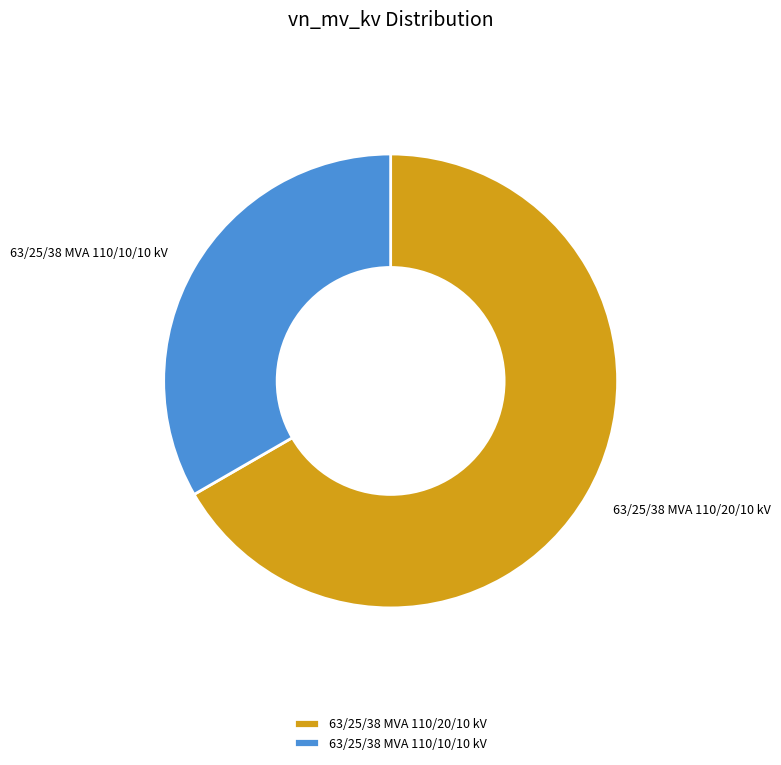

Rank the categories by value from highest to lowest.

63/25/38 MVA 110/20/10 kV, 63/25/38 MVA 110/10/10 kV